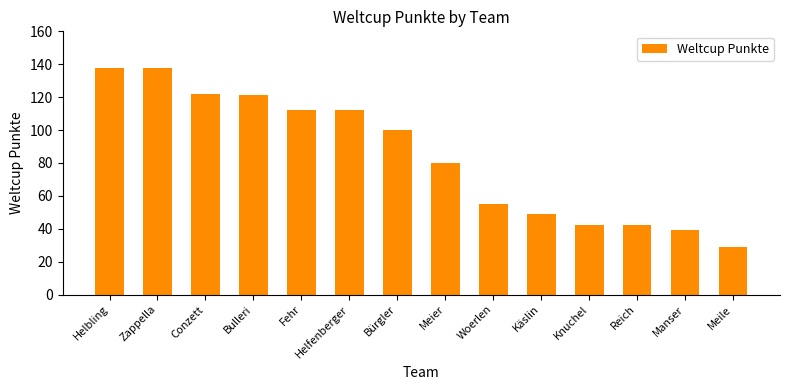

Reading left to right, list all the values displayed in this chart.

Helbling=138	Zappella=138	Conzett=122	Bulleri=121	Fehr=112	Helfenberger=112	Bürgler=100	Meier=80	Woerlen=55	Käslin=49	Knuchel=42	Reich=42	Manser=39	Meile=29